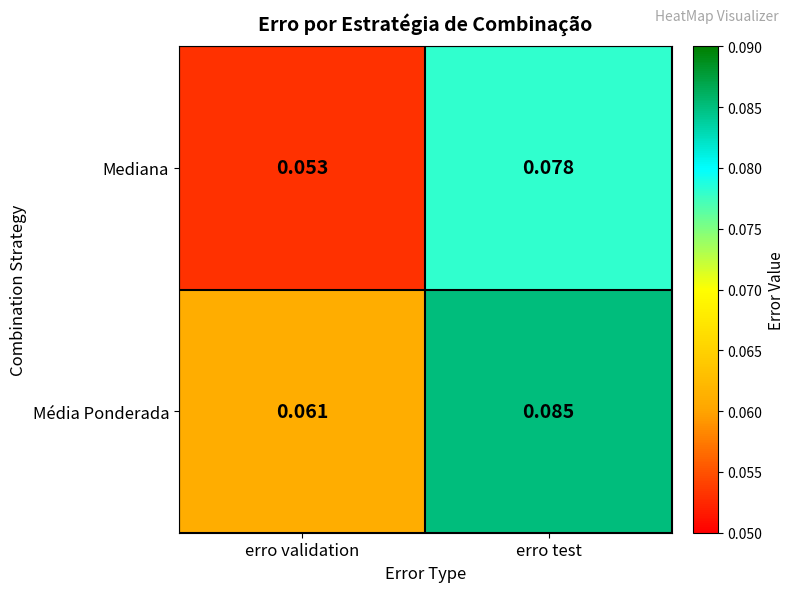

List the series in order of their peak value, highest first.

Média Ponderada, Mediana